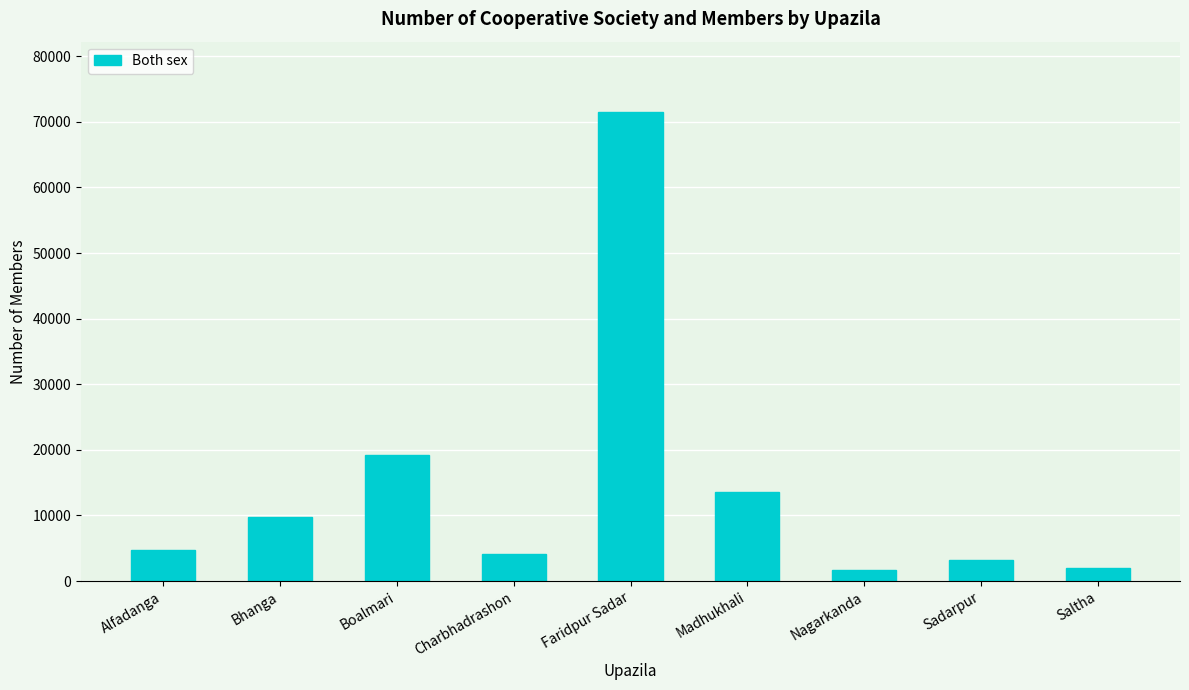

Is it true that the value at Sadarpur is 3166?

True